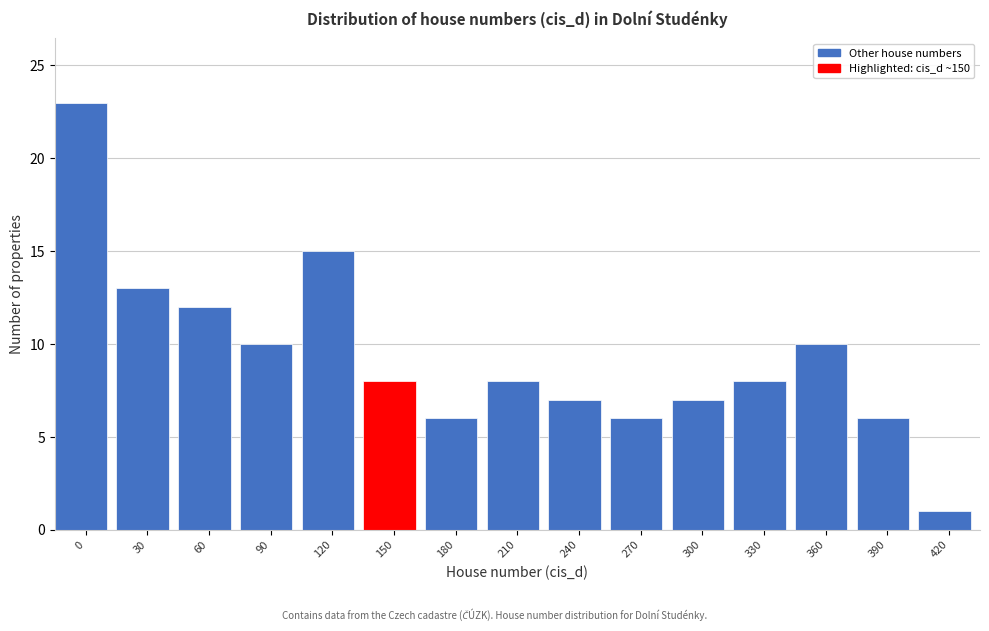

Reading right to left, extract all data points from this chart.

420=1	390=6	360=10	330=8	300=7	270=6	240=7	210=8	180=6	150=8	120=15	90=10	60=12	30=13	0=23